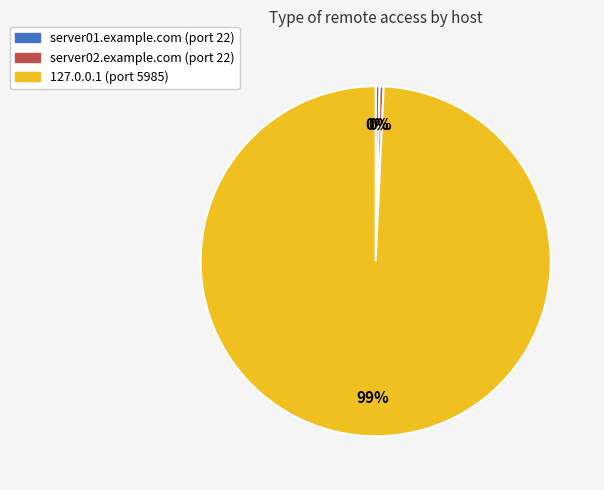

Do server01.example.com and server02.example.com together represent more than half of the pie?

No